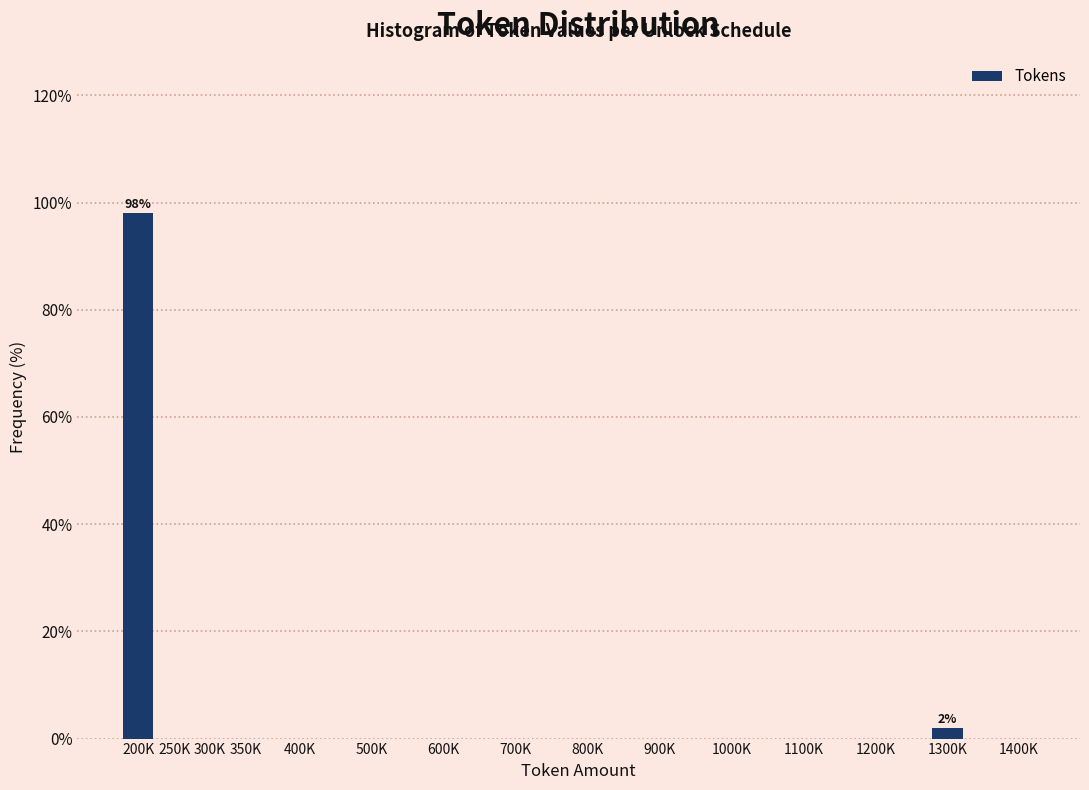

Reading left to right, extract all data points from this chart.

200K=98.1	250K=0.0	300K=0.0	350K=0.0	400K=0.0	500K=0.0	600K=0.0	700K=0.0	800K=0.0	900K=0.0	1000K=0.0	1100K=0.0	1200K=0.0	1300K=1.9	1400K=0.0